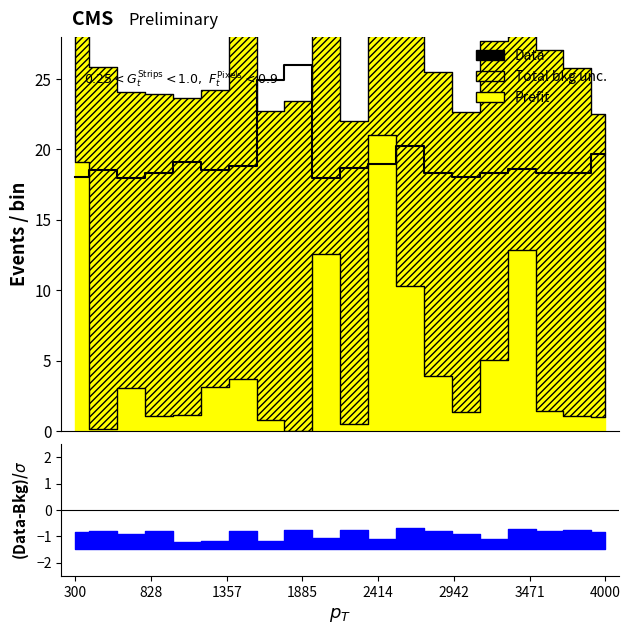

How many interior local valleys (lower than both neighbors) does the data have?

5